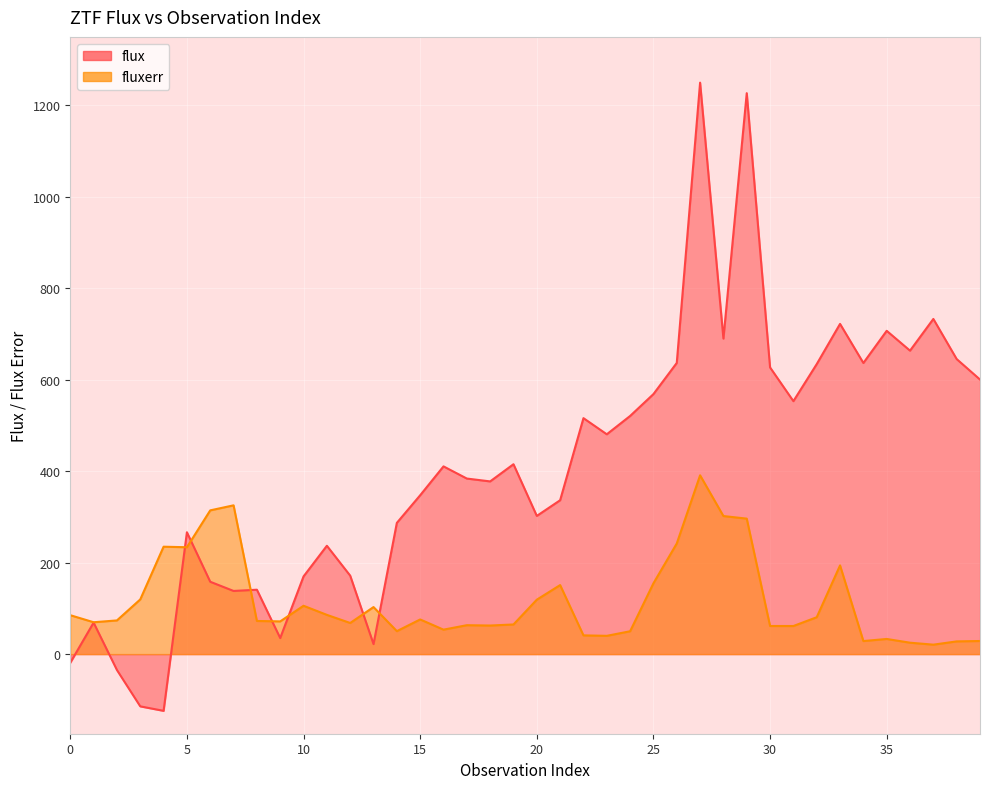

Between 8 and 31, which series saw the biggest shift?

flux